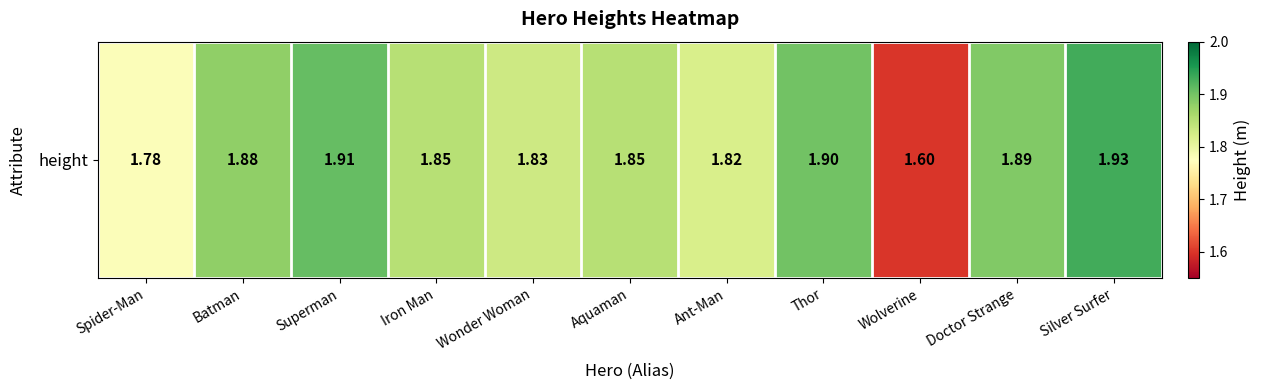

Which label corresponds to the smallest value in the chart?

Wolverine